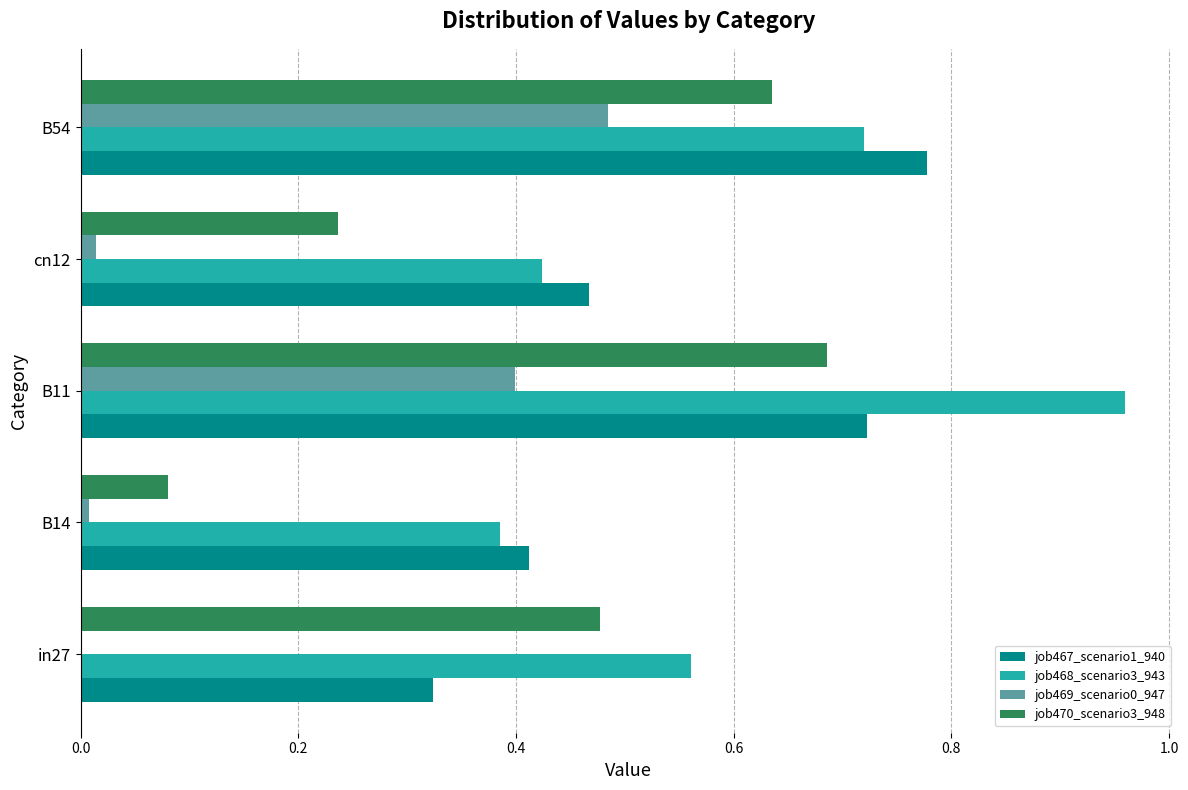

True or false: job467_scenario1_940 has a value of 0.4 at B14.

True